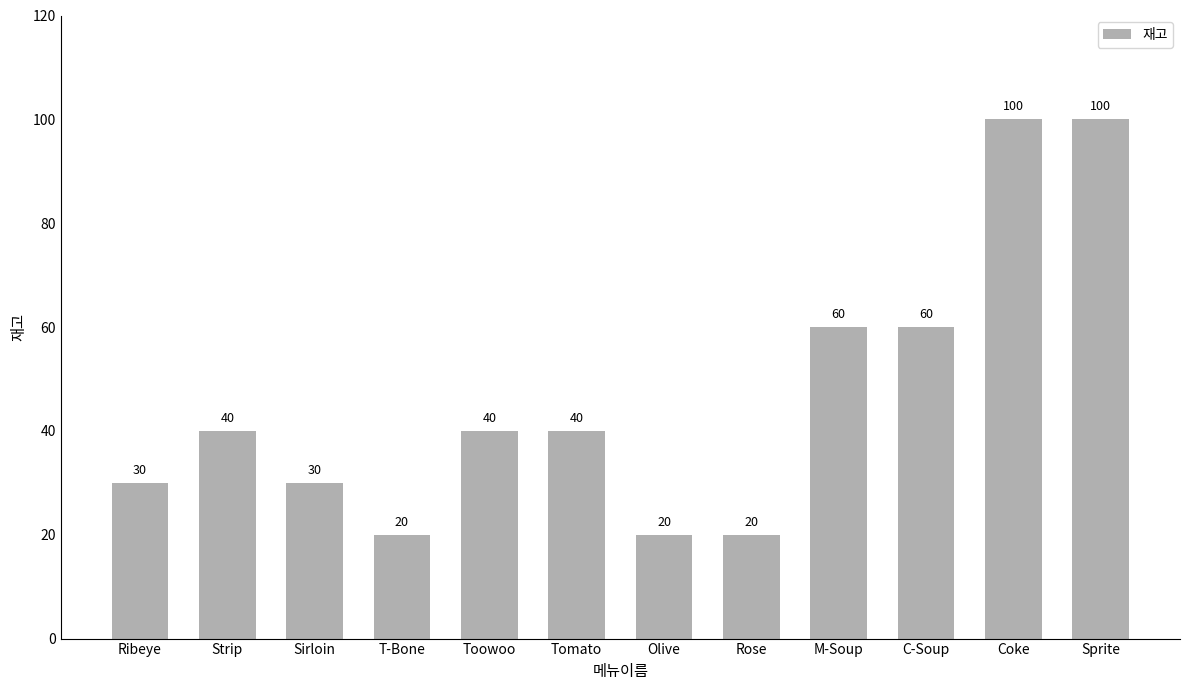

What is the value of the 10th bar from the left?

60